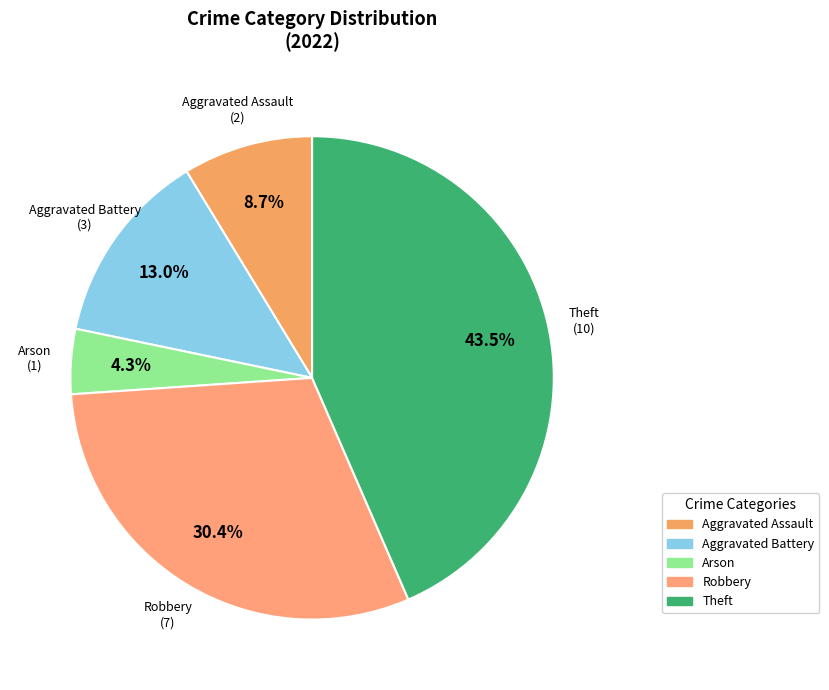

Which slice is the largest?

Theft